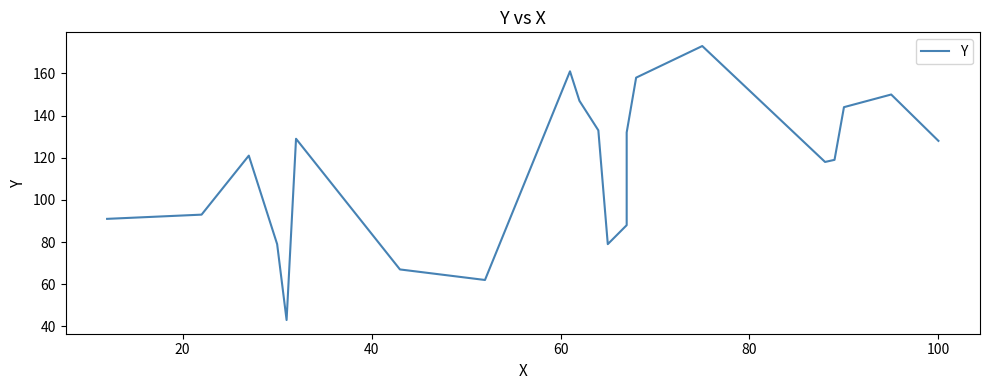

What is the difference between the maximum and minimum values?

130